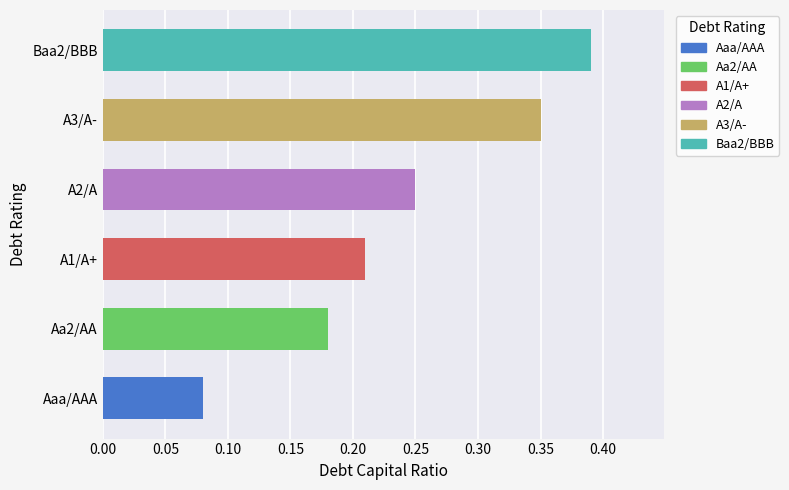

True or false: the data shows 0.1 at Aa2/AA.

False